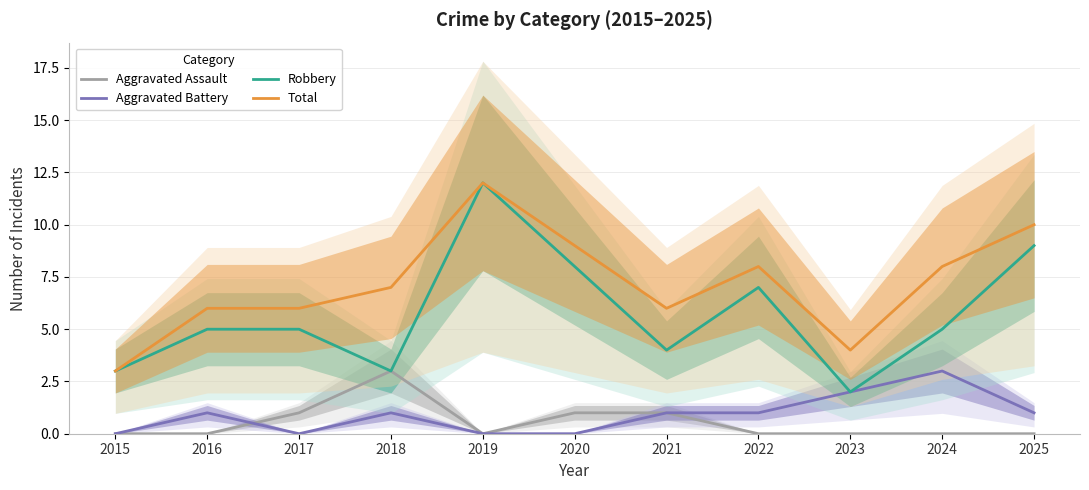

Does the chart have visible grid lines?

Yes